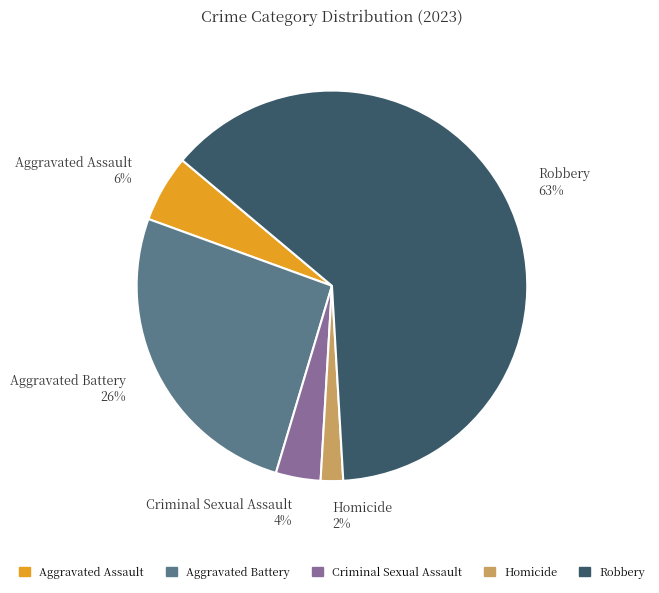

Which slice is the largest?

Robbery